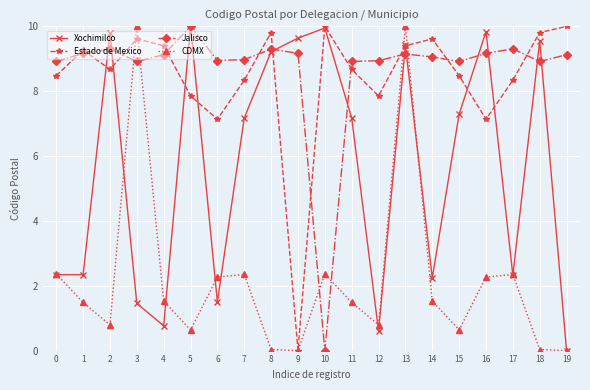

At which label is Jalisco closest to 4?

10